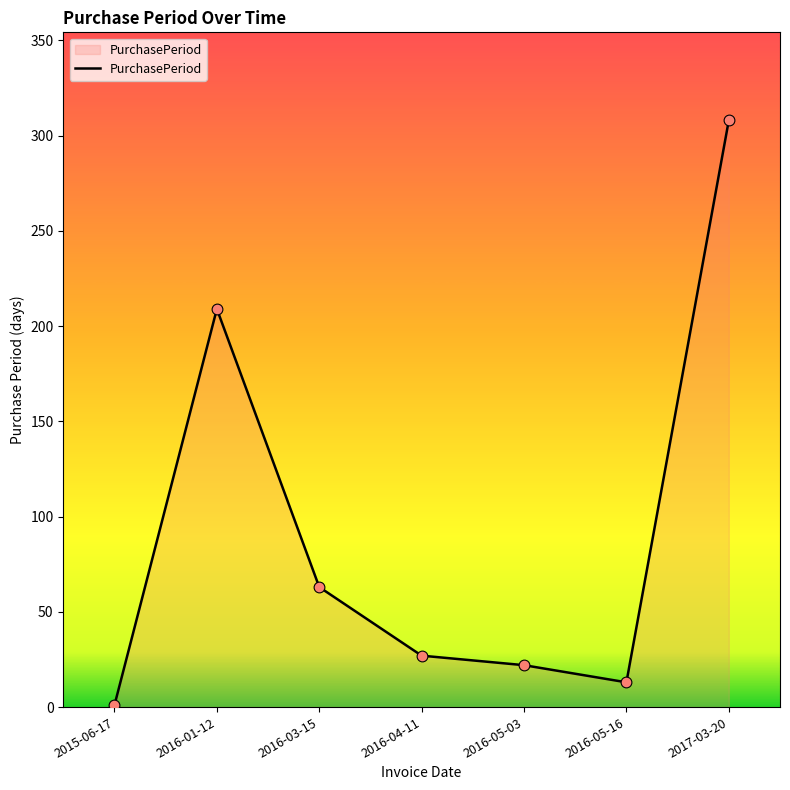

What is the change in value from 2016-04-11 to 2017-03-20?

+281